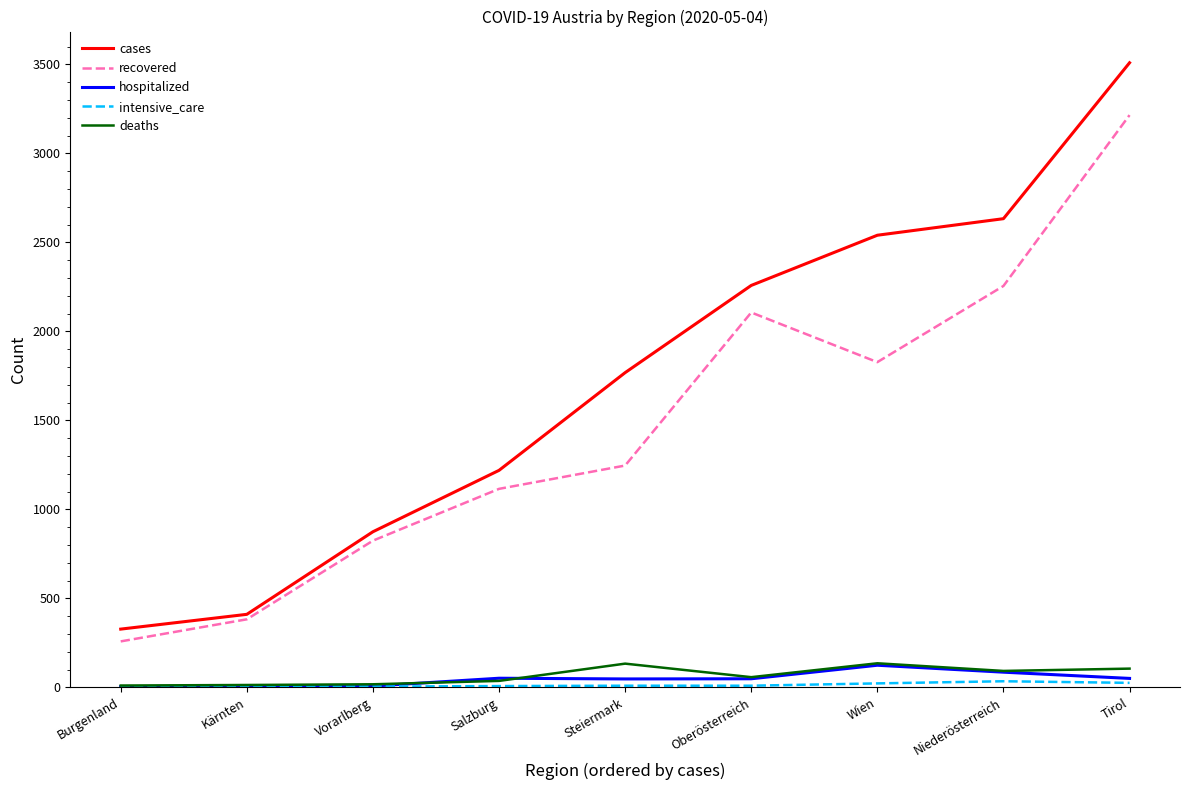

How many lines are shown in the chart?

5